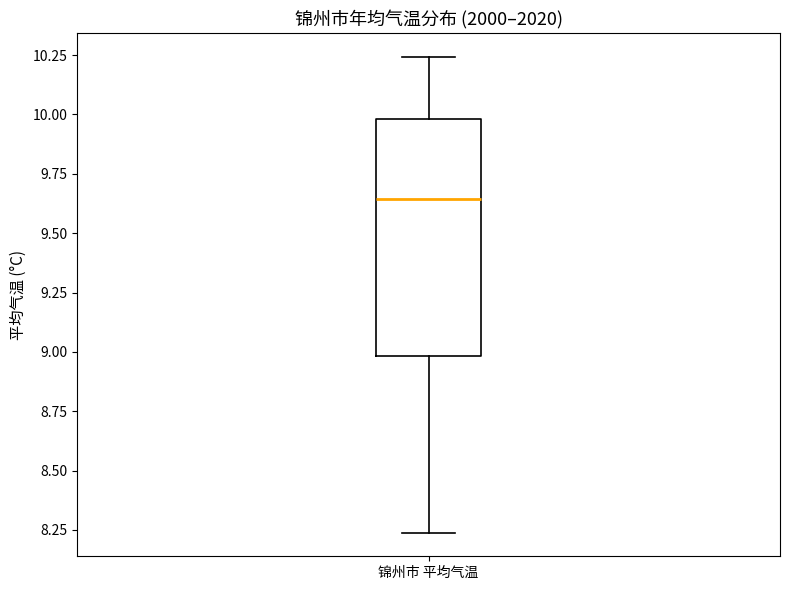

Where does the median line of the box for 锦州市 平均气温 sit on the y-axis? The values are not printed on the chart, so give them approximately, as read against the axis.

9.65